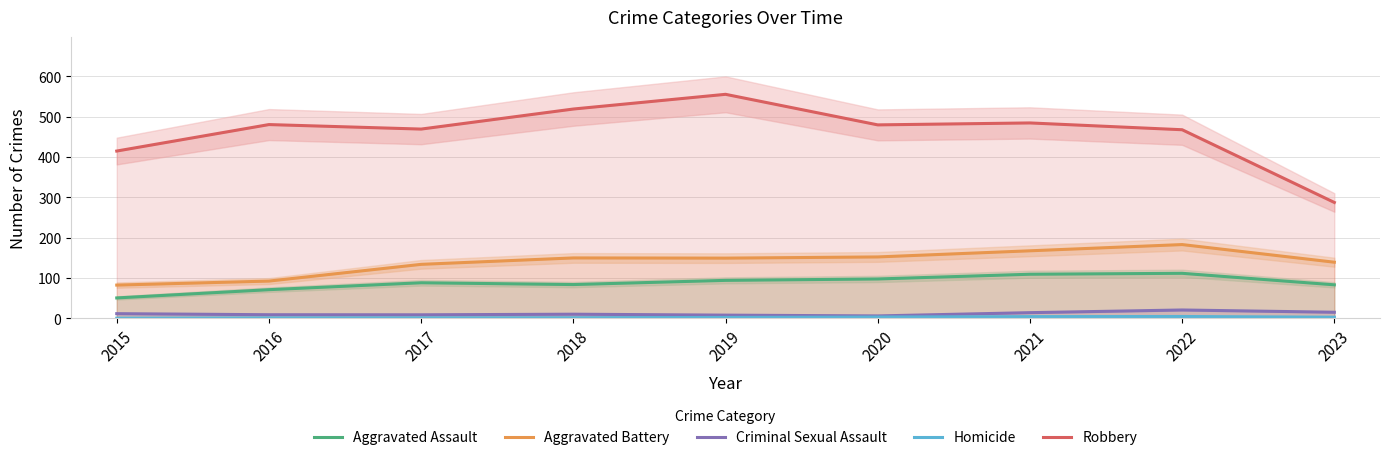

The value of Homicide at 2020 is 5.4. True or false?

False